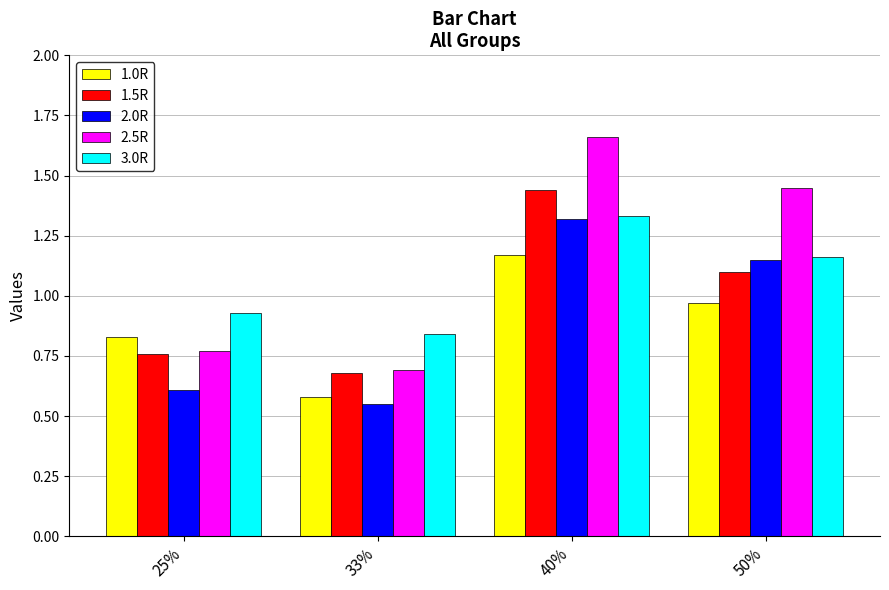

Which series has the largest range (max minus min)?

2.5R